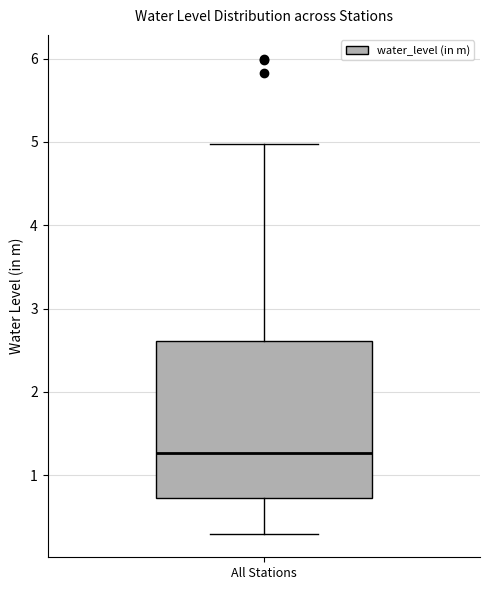

Transcribe this box plot: give where the median line is, the range the box spans, and where the two whiskers end, as read against the y-axis. The values are not printed on the chart, so give them approximately, as read against the axis.

median 1.3, box 0.7 to 2.6, whiskers 0.3 to 5.0